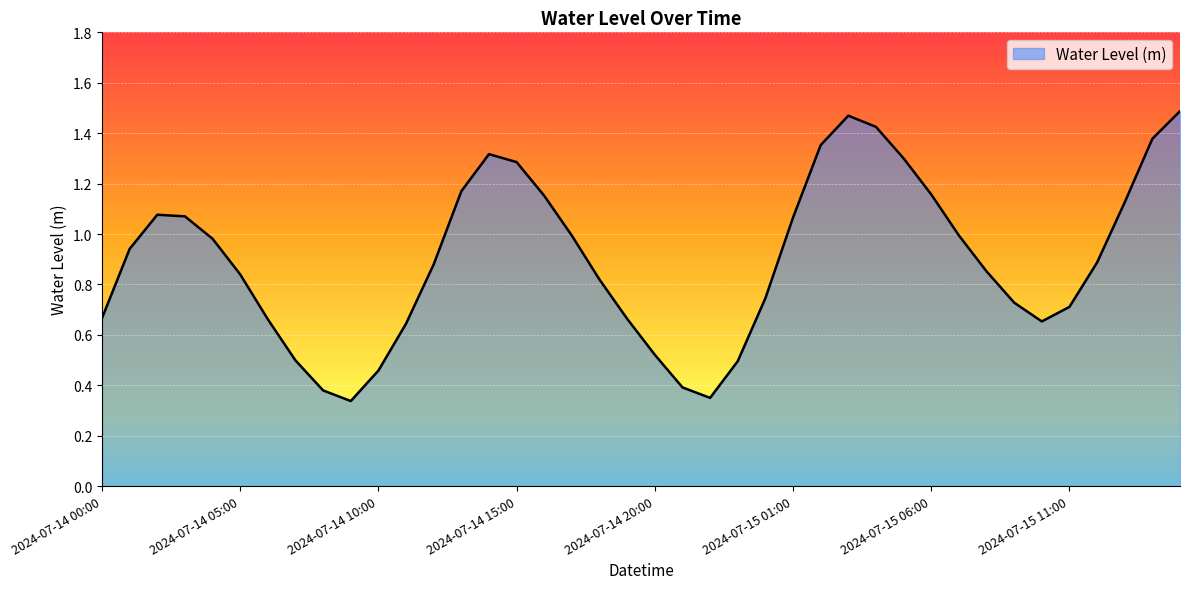

List the labels in order of value, smallest first.

2024-07-14 09:00, 2024-07-14 22:00, 2024-07-14 08:00, 2024-07-14 21:00, 2024-07-14 10:00, 2024-07-14 23:00, 2024-07-14 07:00, 2024-07-14 20:00, 2024-07-14 11:00, 2024-07-15 10:00, 2024-07-14 06:00, 2024-07-14 19:00, 2024-07-14 00:00, 2024-07-15 11:00, 2024-07-15 09:00, 2024-07-15 00:00, 2024-07-14 18:00, 2024-07-14 05:00, 2024-07-15 08:00, 2024-07-14 12:00, 2024-07-15 12:00, 2024-07-14 01:00, 2024-07-14 04:00, 2024-07-14 17:00, 2024-07-15 07:00, 2024-07-15 01:00, 2024-07-14 03:00, 2024-07-14 02:00, 2024-07-15 13:00, 2024-07-14 16:00, 2024-07-15 06:00, 2024-07-14 13:00, 2024-07-14 15:00, 2024-07-15 05:00, 2024-07-14 14:00, 2024-07-15 02:00, 2024-07-15 14:00, 2024-07-15 04:00, 2024-07-15 03:00, 2024-07-15 15:00